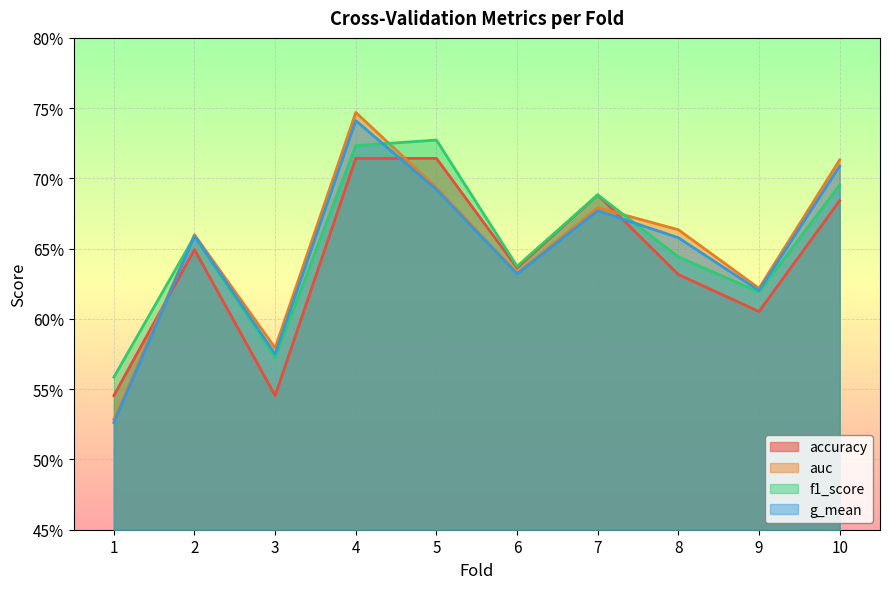

At how many categories does at least one series exceed 0?

10